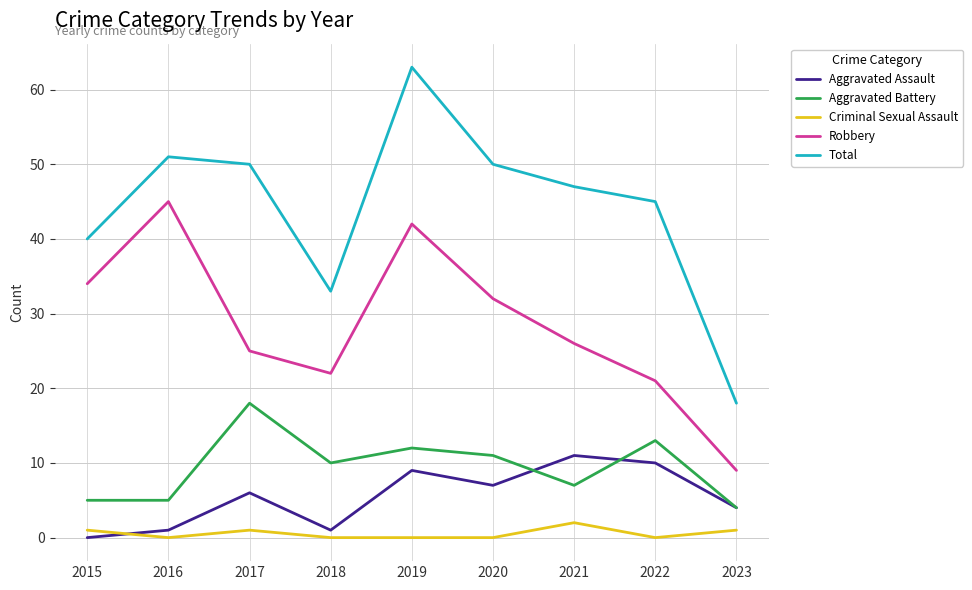

What is the difference between the maximum and second lowest values in the Aggravated Assault series?

10